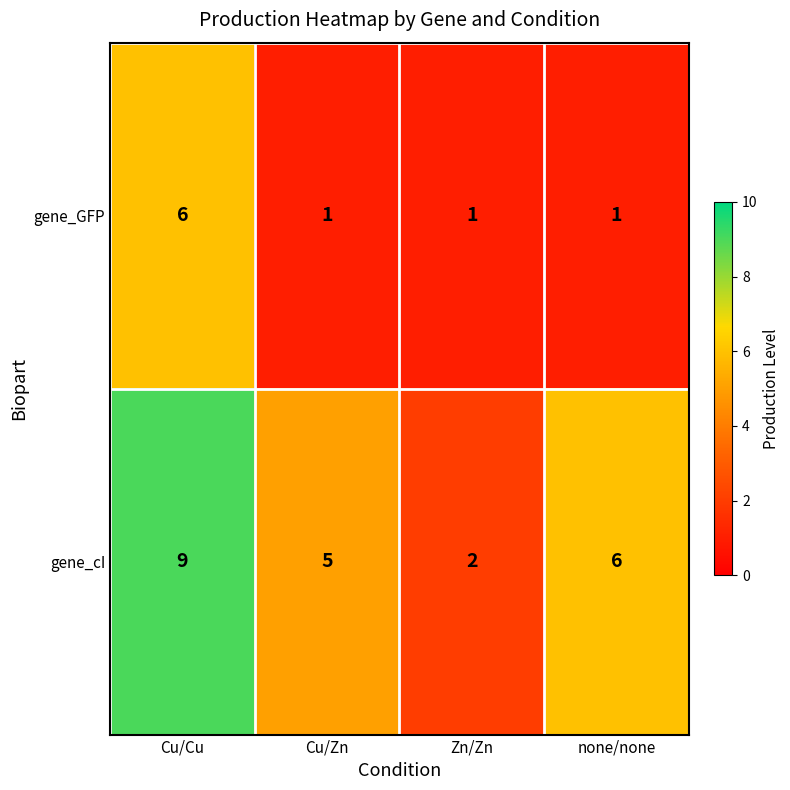

Which series has the widest spread of values?

gene_cI